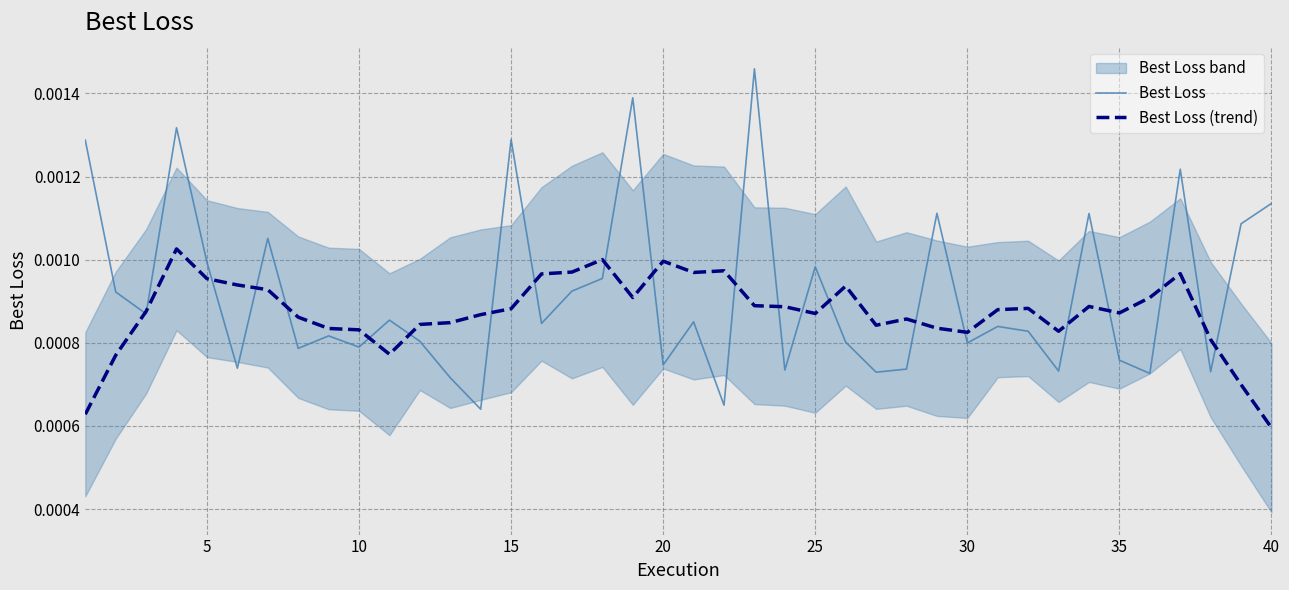

List the series in order of their overall mean, lowest first.

Best Loss (trend), Best Loss